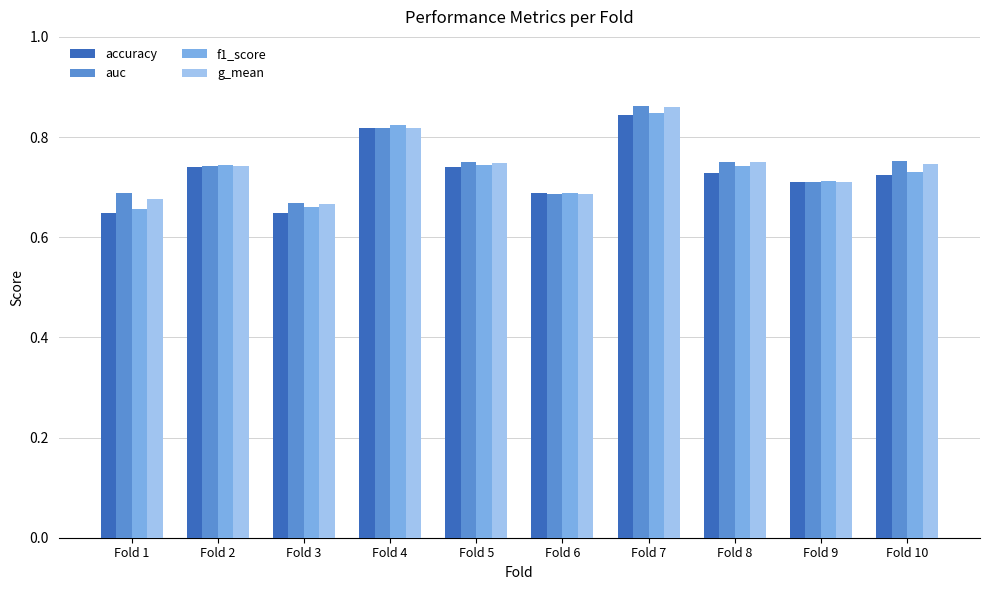

What are all the series names shown in the legend?

accuracy, auc, f1_score, g_mean